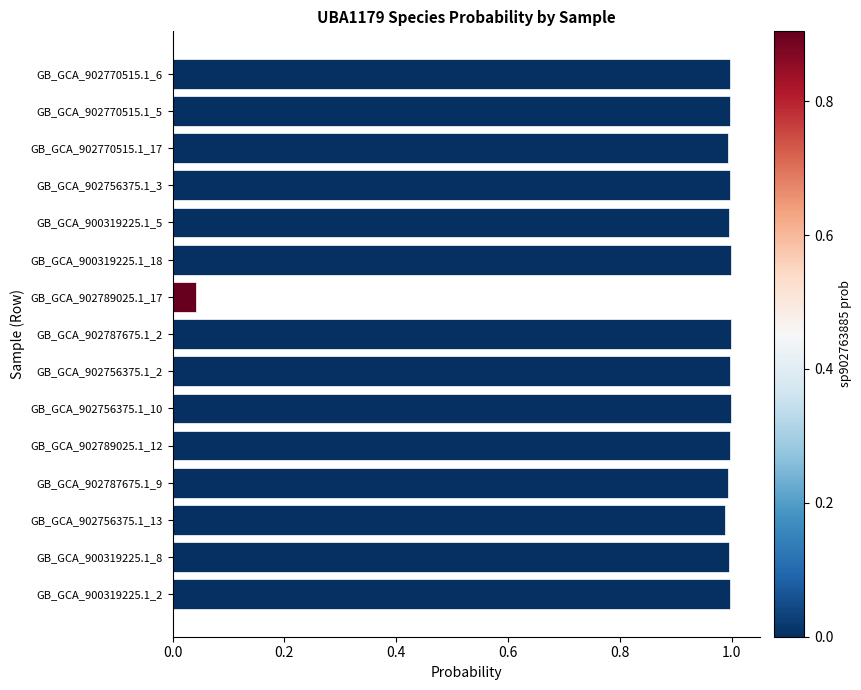

True or false: the data shows 0.6 at GB_GCA_902770515.1_6.

False